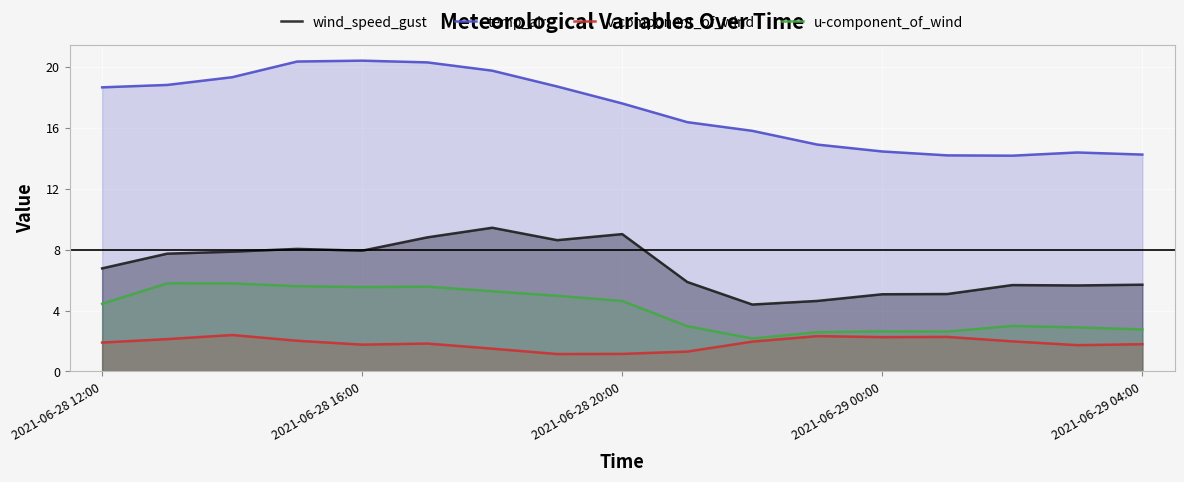

What is the smallest value displayed?

1.1